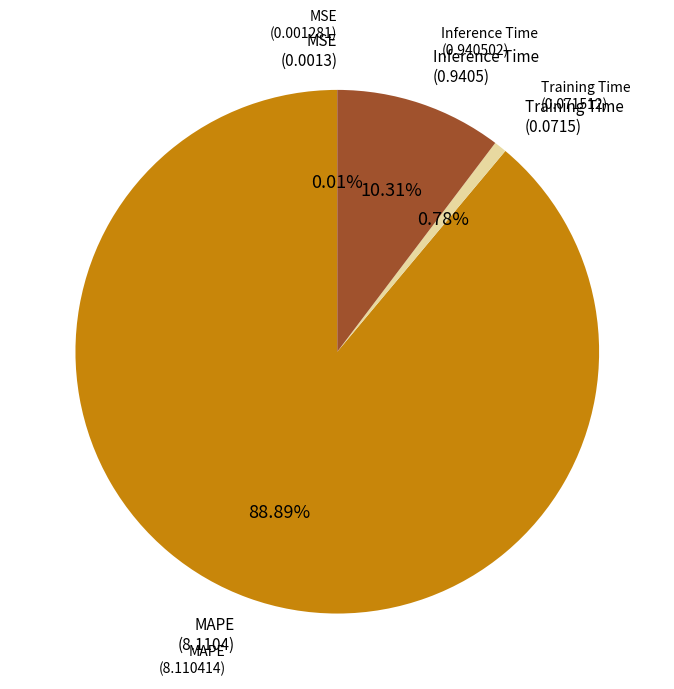

Is there any slice that represents more than half of the pie?

Yes